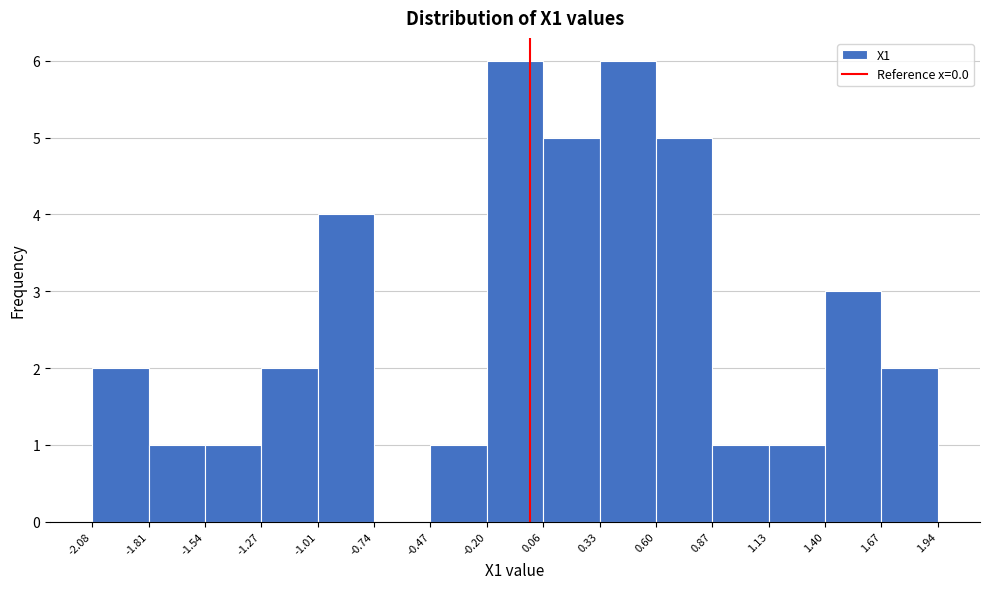

What is the height of the bar covering 1.40 to 1.67 on the x-axis? The values are not printed on the chart, so give them approximately, as read against the axis.

3